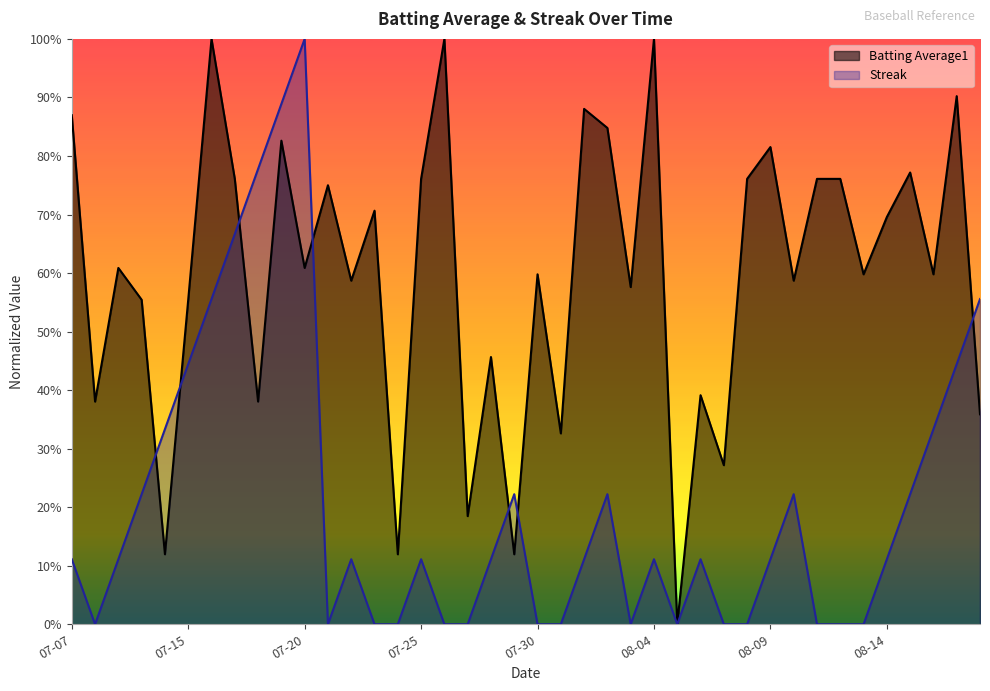

The Batting Average1 series shows 0.2 at 07-20. True or false?

False